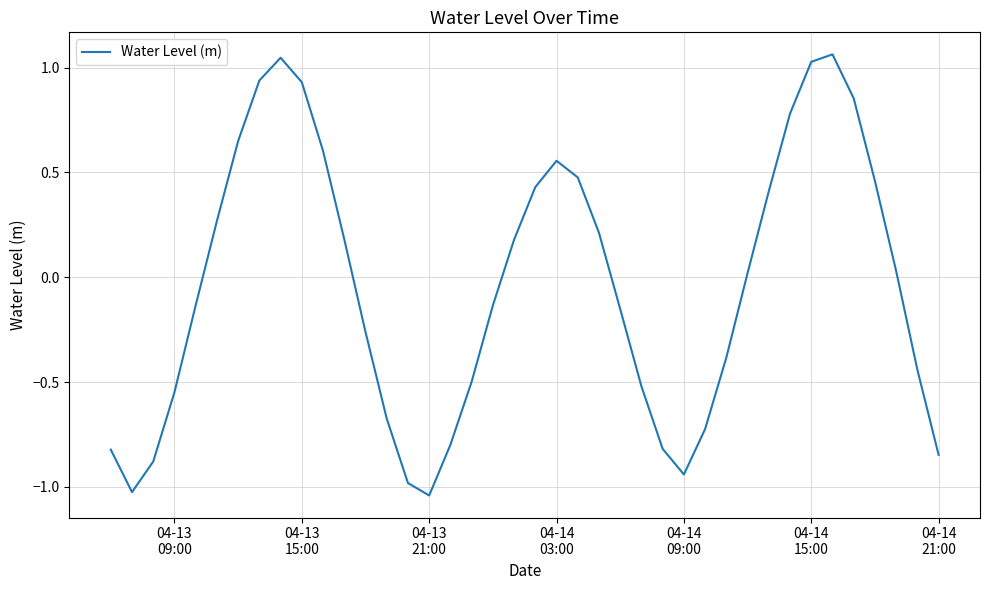

What is the difference between the maximum and minimum values?

2.1